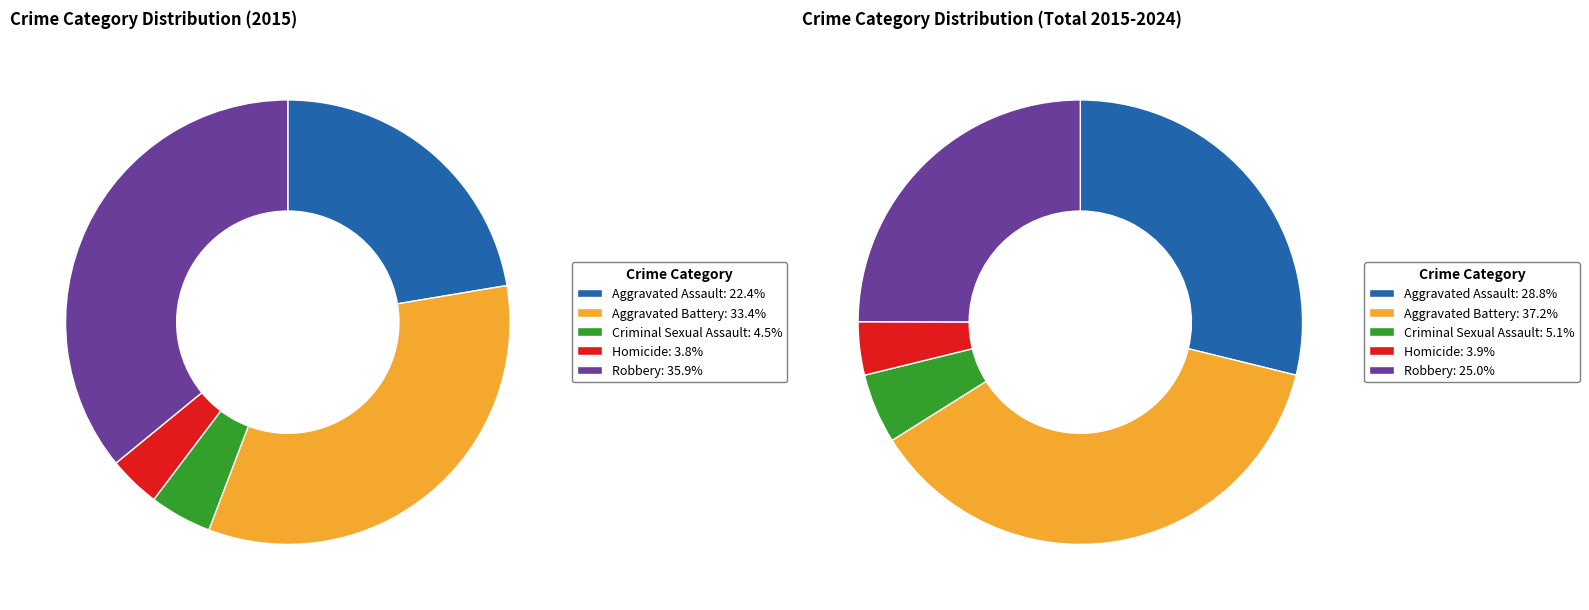

Is Aggravated Assault the majority of the pie?

No